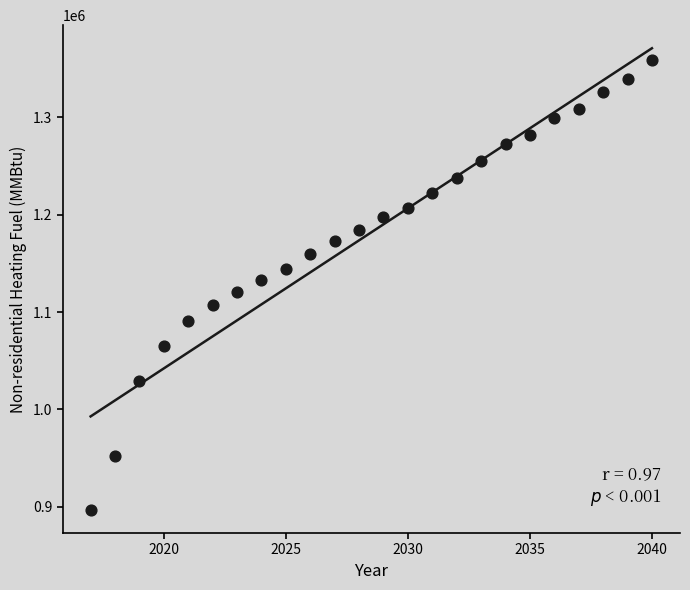

What is the range of Y values (max minus min)?

462508.7